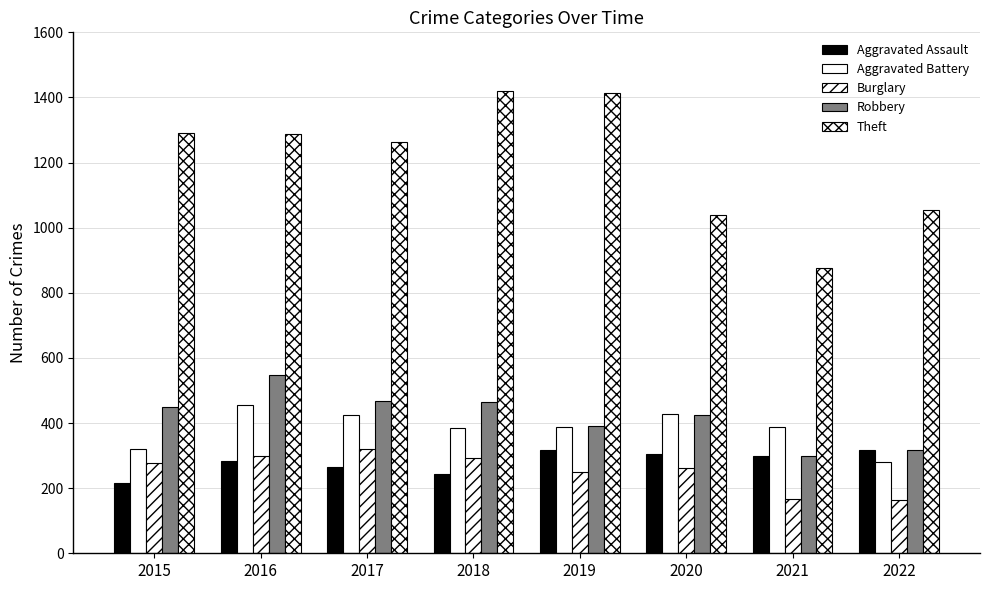

Rank the categories by Aggravated Assault value from highest to lowest.

2022, 2019, 2020, 2021, 2016, 2017, 2018, 2015